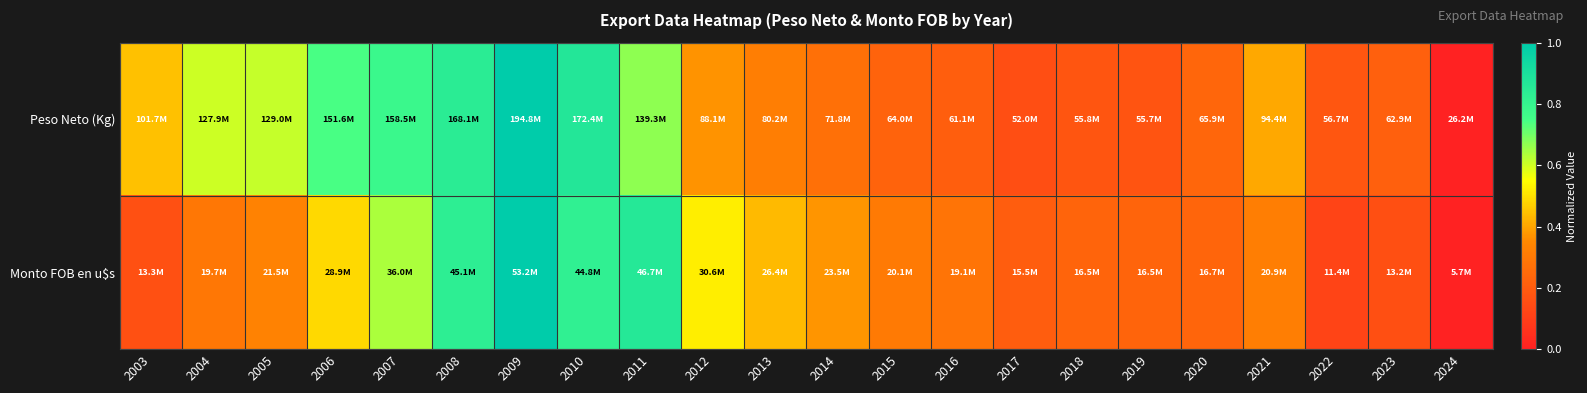

Rank the series by their average value, from highest to lowest.

Peso Neto (Kg), Monto FOB en u$s